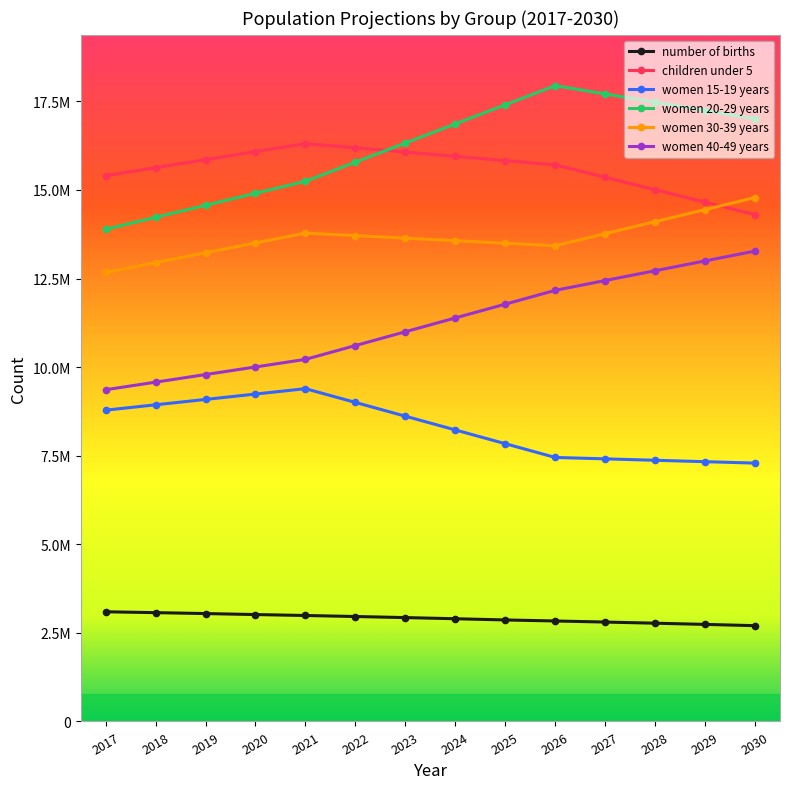

What is the difference between the second highest and second lowest values in the women 20-29 years series?

3482000